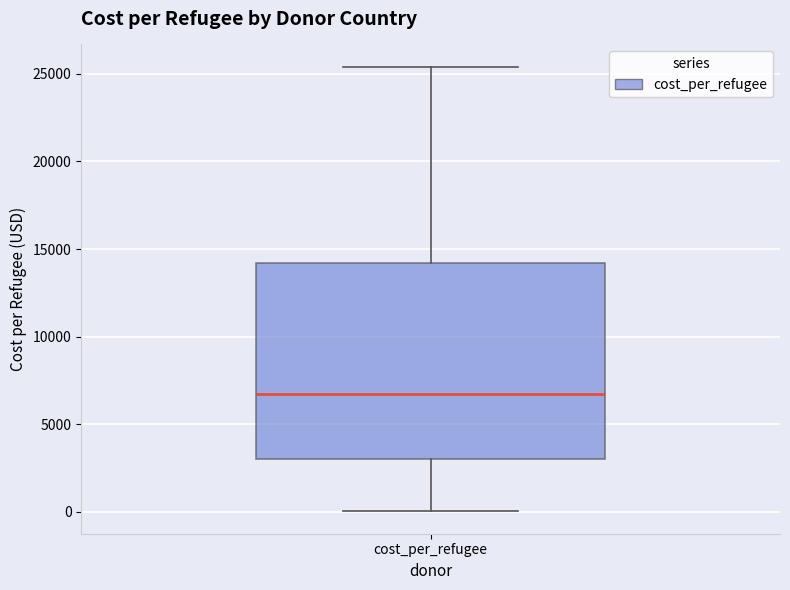

Where does the upper whisker of the box for cost_per_refugee end on the y-axis? The values are not printed on the chart, so give them approximately, as read against the axis.

25500